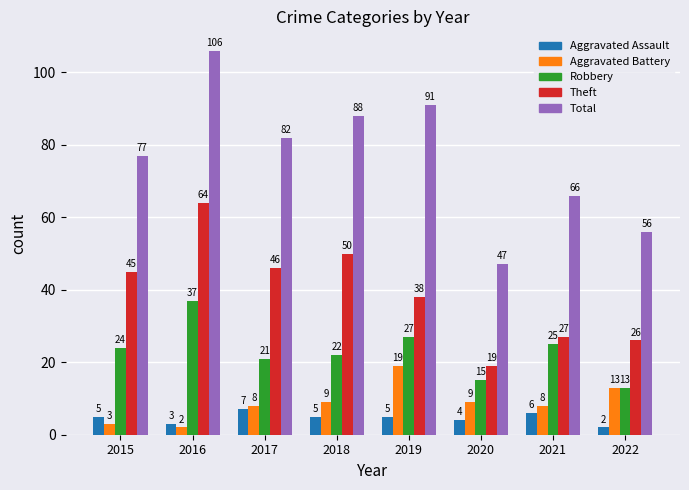

Is the value of Aggravated Battery at 2021 greater than the value of Theft at 2018?

No